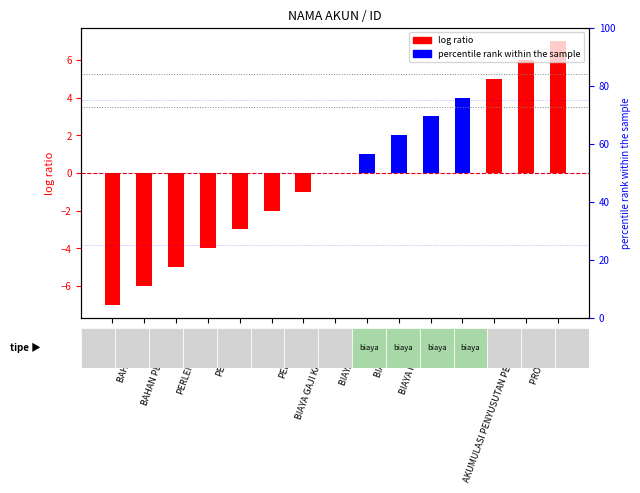

How many values exceed 0?

7